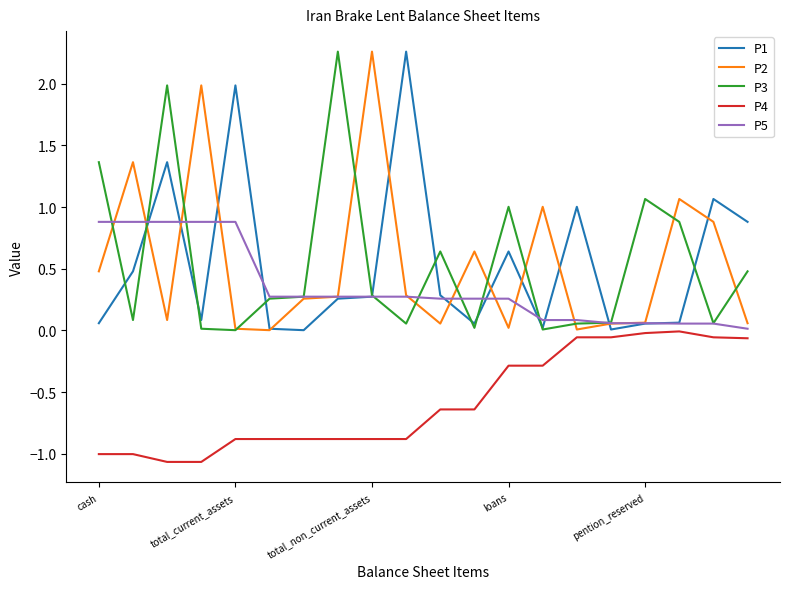

What is the smallest value displayed?

-1.1